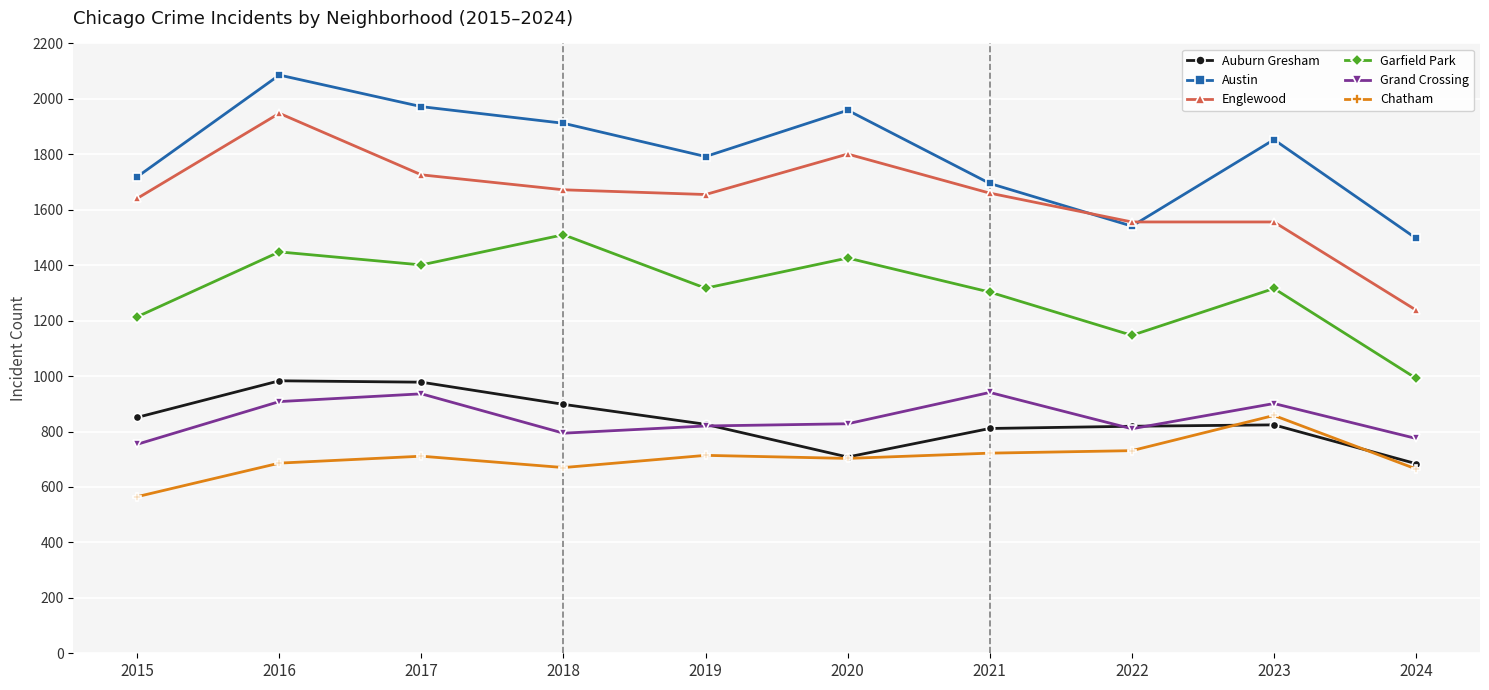

After their last crossing, which series has the higher values: Chatham or Auburn Gresham?

Auburn Gresham